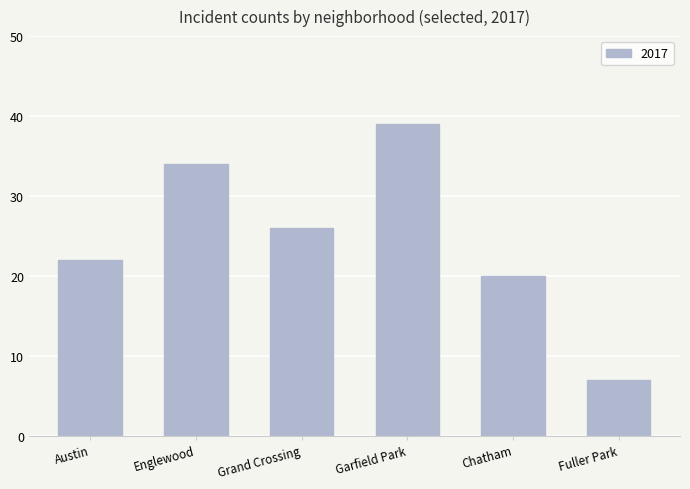

What is the label of the 3rd bar from the right?

Garfield Park